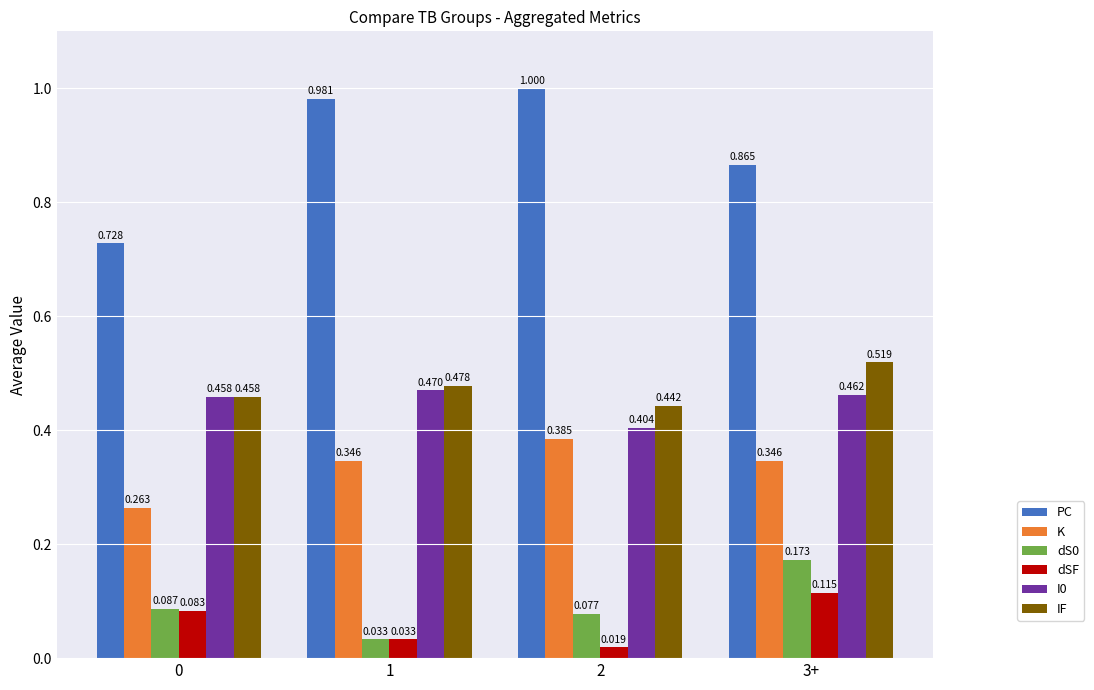

Which series has the largest range (max minus min)?

PC